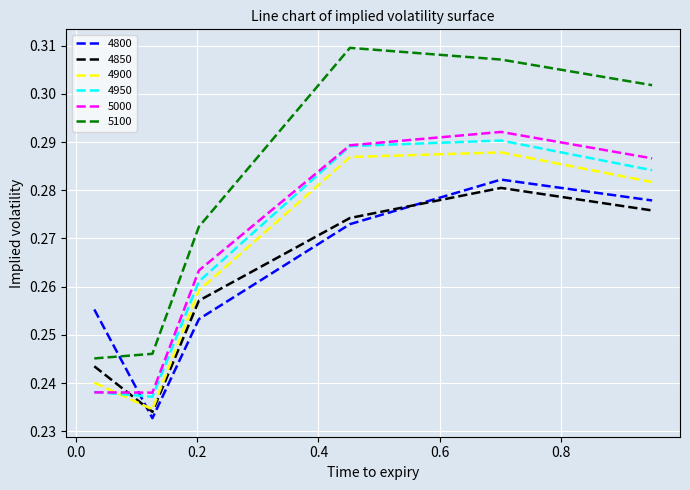

Which series has the largest total across all categories?

5100